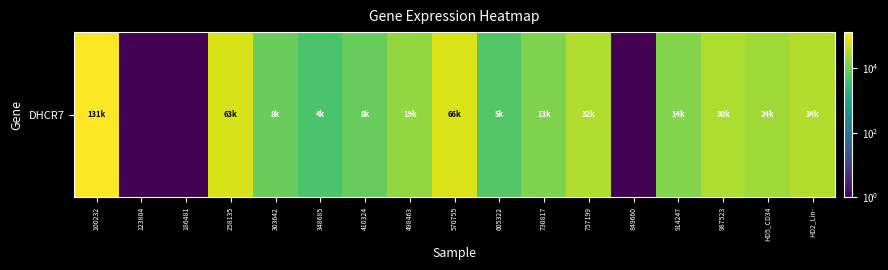

True or false: the data shows 8547 at 410324.

True